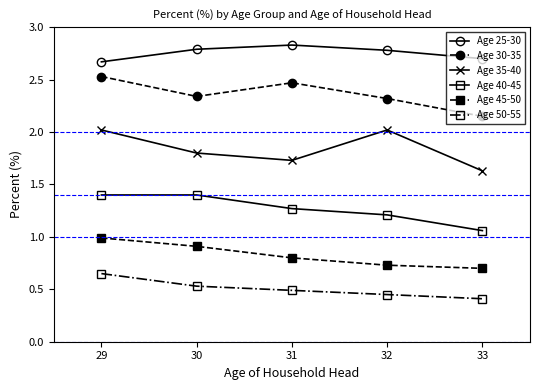

Is it true that Age 25-30 equals 1.3 at 30?

False